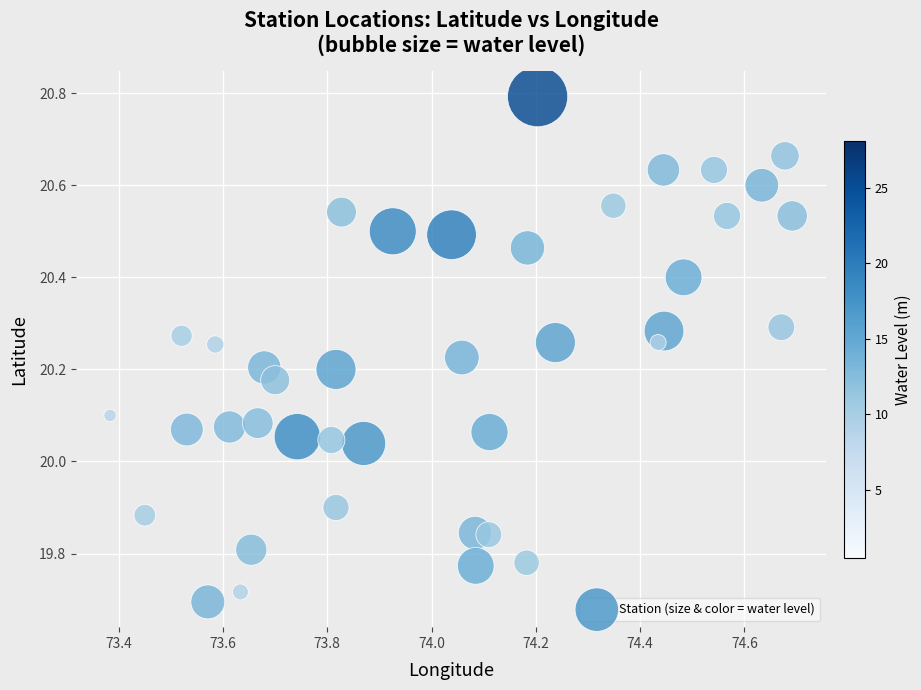

What is the range of X values (max minus min)?

1.3